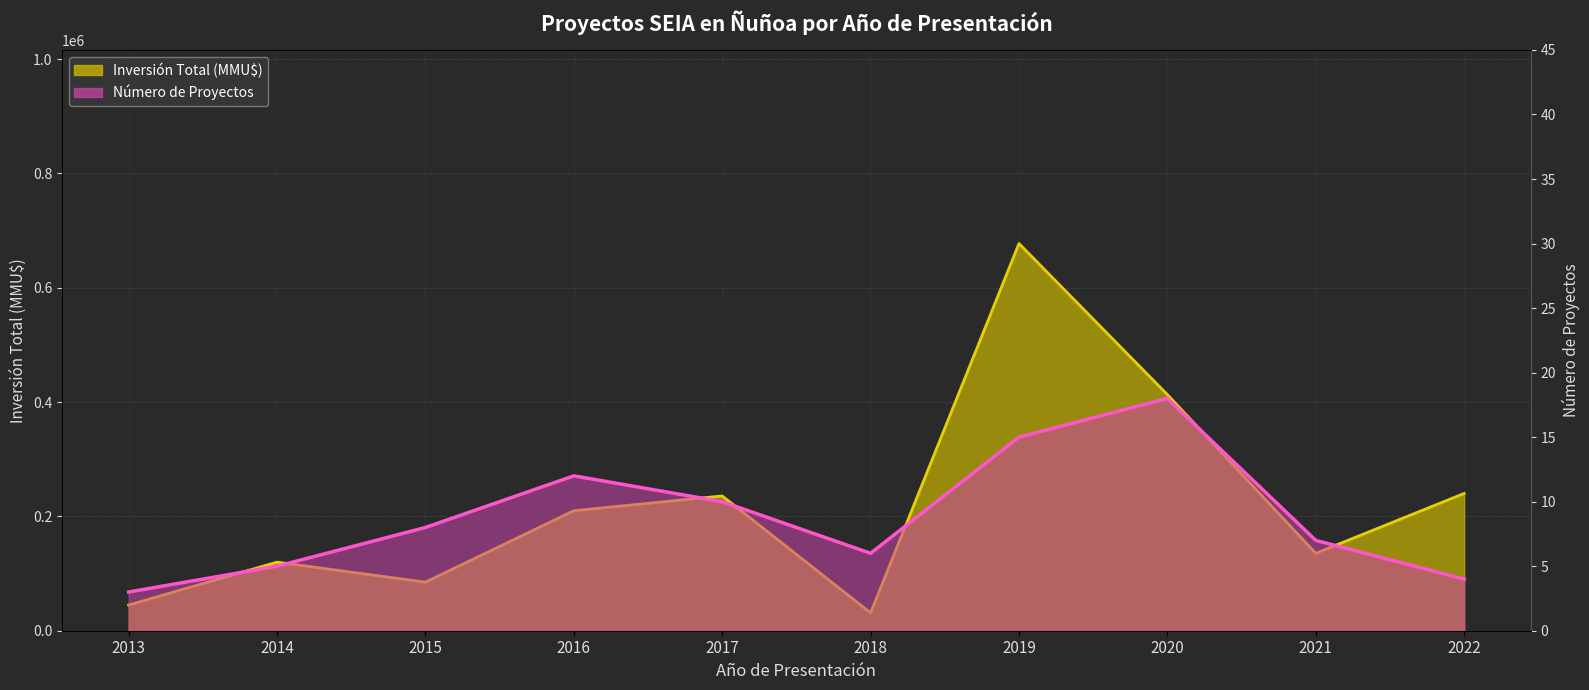

What is the spread (max minus min) of values at 2019?

677329